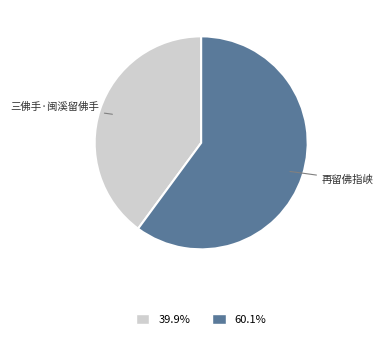

Is there any slice that represents more than half of the pie?

Yes